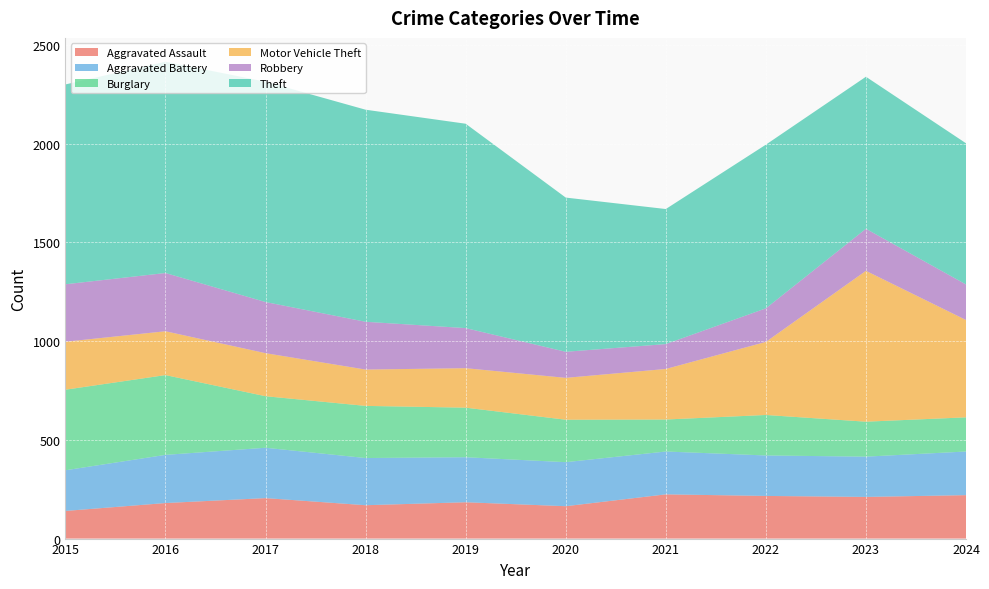

Reading left to right, transcribe all the data shown in this chart.

Aggravated Assault: 140	180	205	169	184	164	224	216	211	220
Aggravated Battery: 206	244	255	239	228	223	217	205	204	221
Burglary: 408	404	261	264	251	215	162	205	177	173
Motor Vehicle Theft: 243	222	218	184	200	212	256	370	764	493
Robbery: 291	295	259	242	203	132	126	170	213	180
Theft: 1012	1070	1116	1074	1035	781	684	829	770	715